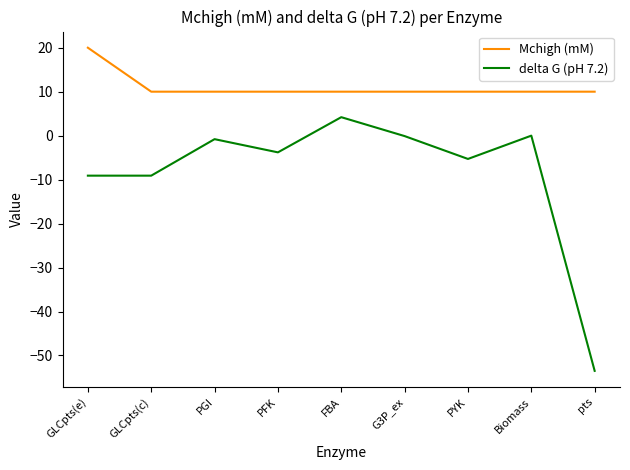

What is the approximate value of delta G (pH 7.2) at PFK?

-3.8